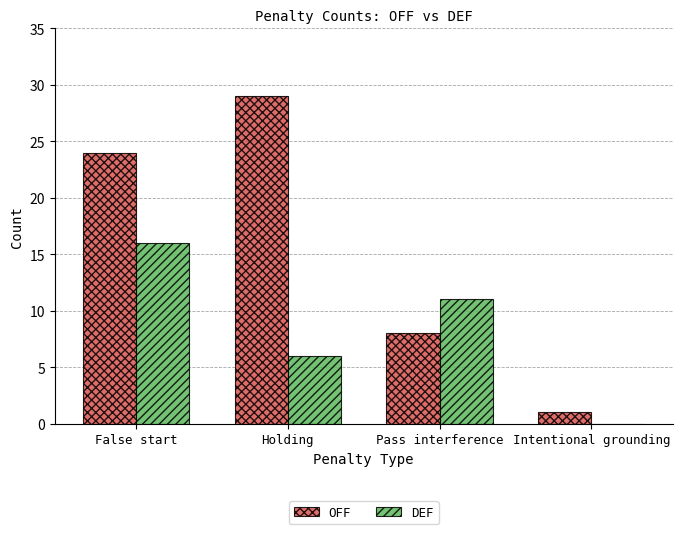

Is it true that DEF equals 10 at False start?

False